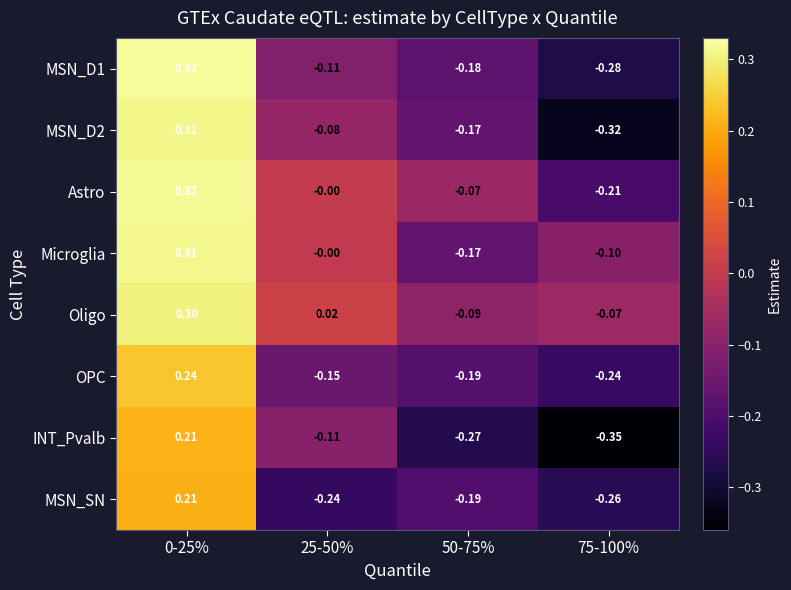

Between 0-25% and 25-50%, which series saw the biggest shift?

MSN_SN